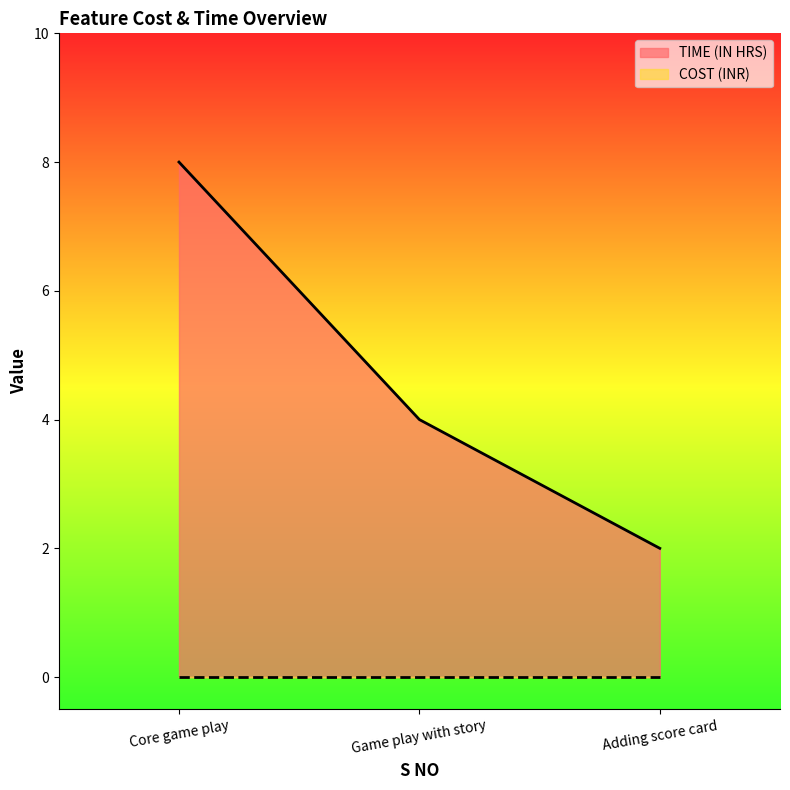

Is it true that the value at Core game play is 8?

True